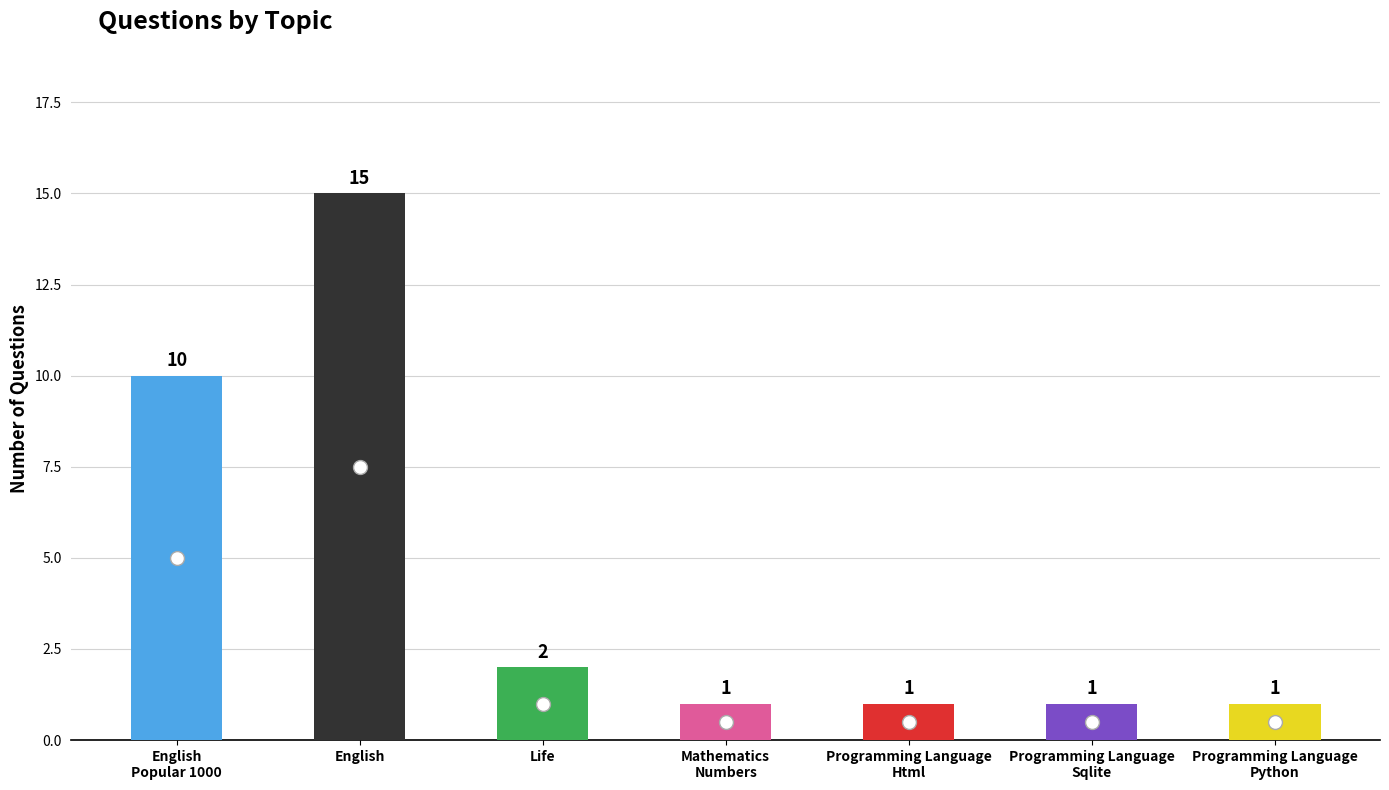

Reading left to right, extract all data points from this chart.

10	15	2	1	1	1	1